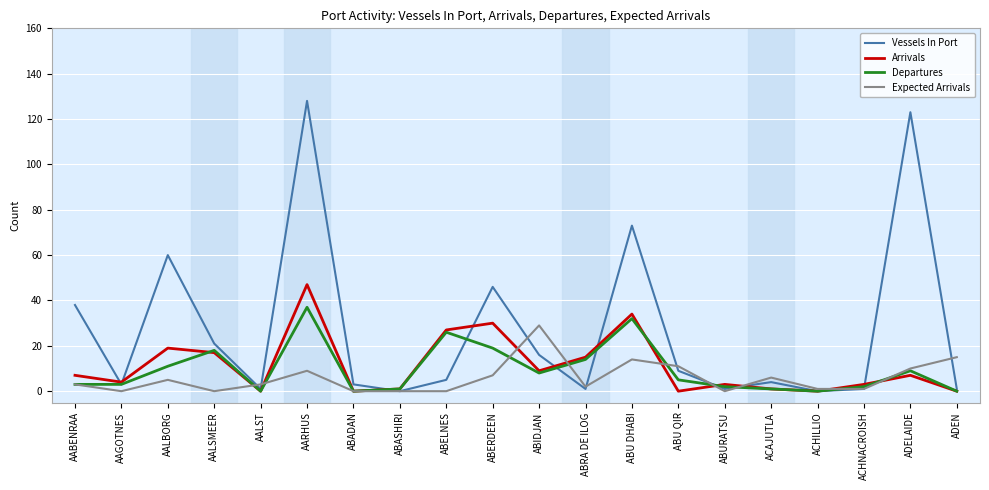

True or false: Expected Arrivals and Vessels In Port cross at least once.

True